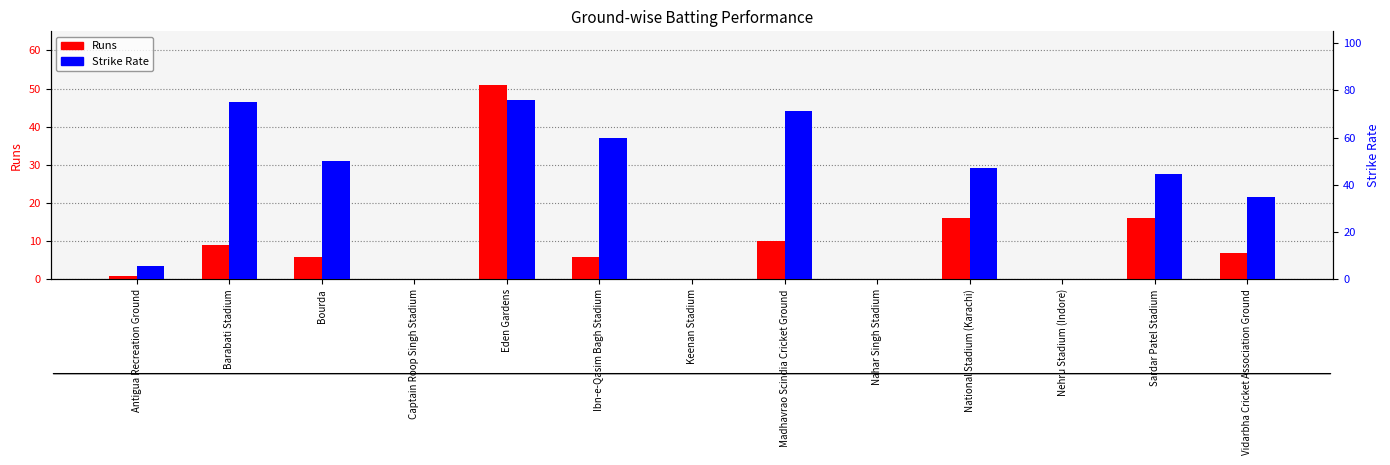

What is the label of the 12th bar from the right?

Barabati Stadium